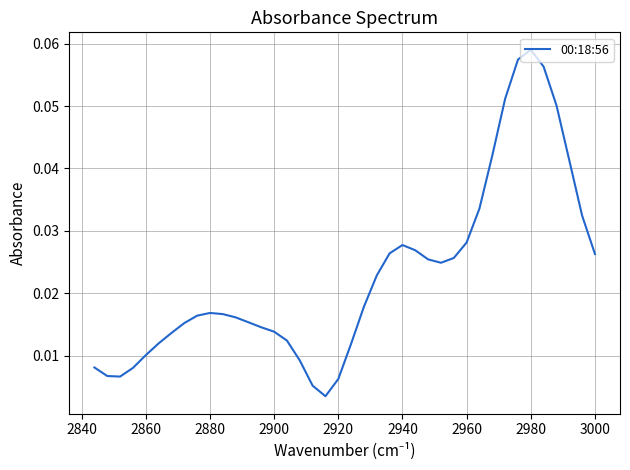

Does the chart have visible grid lines?

Yes